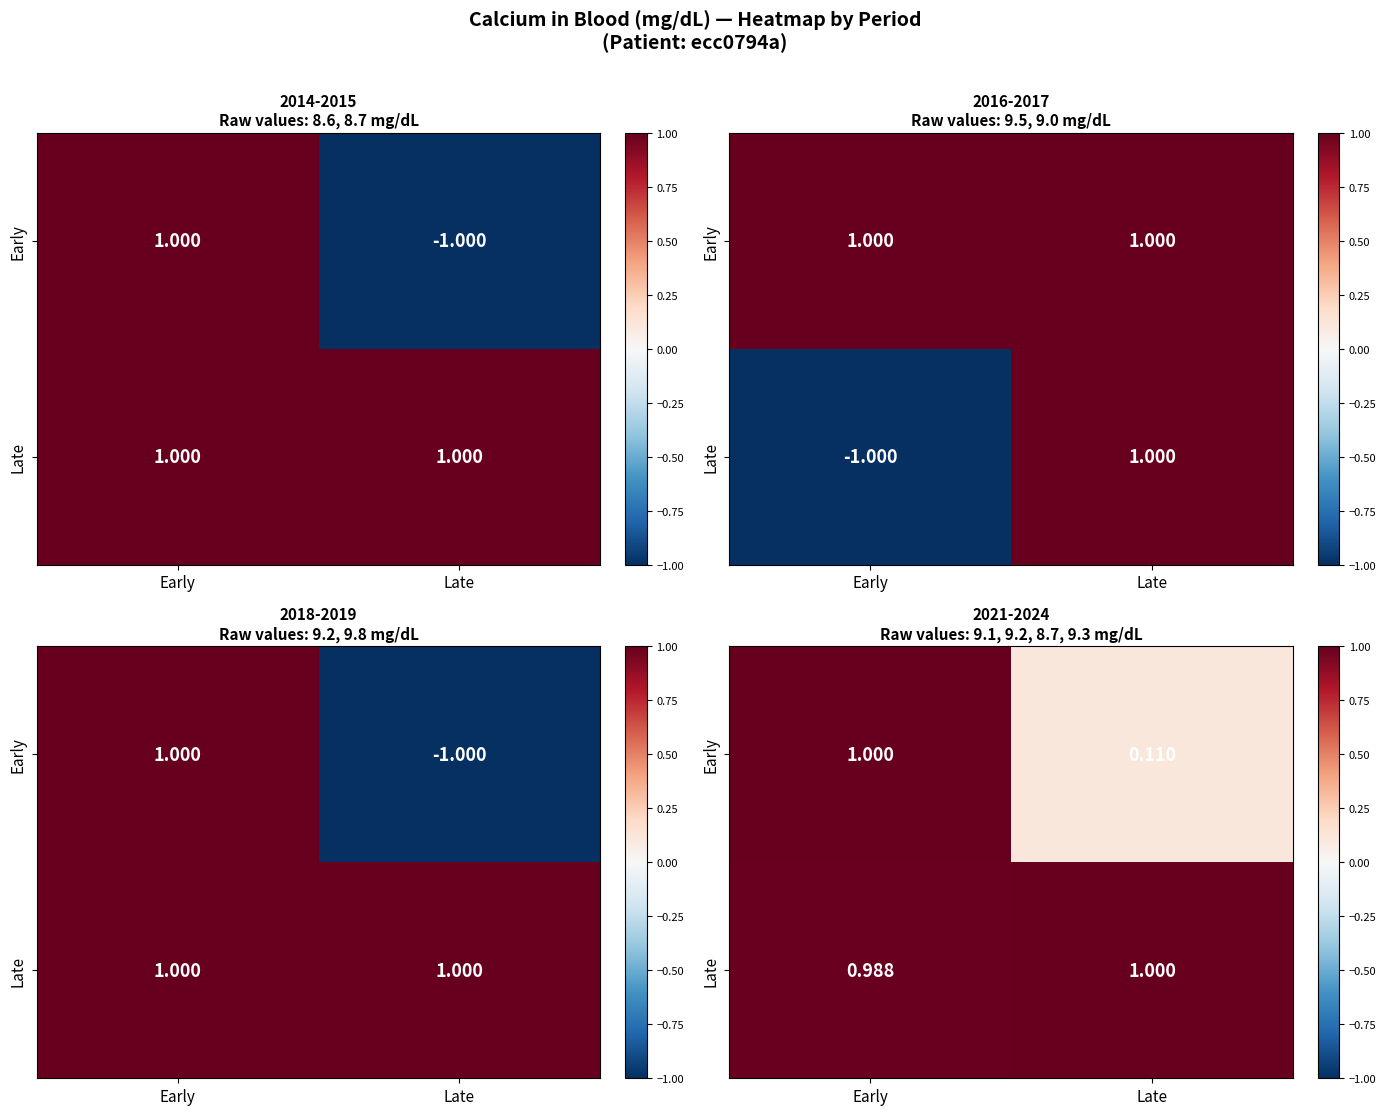

List the labels in order of Late value, smallest first.

Early, Late